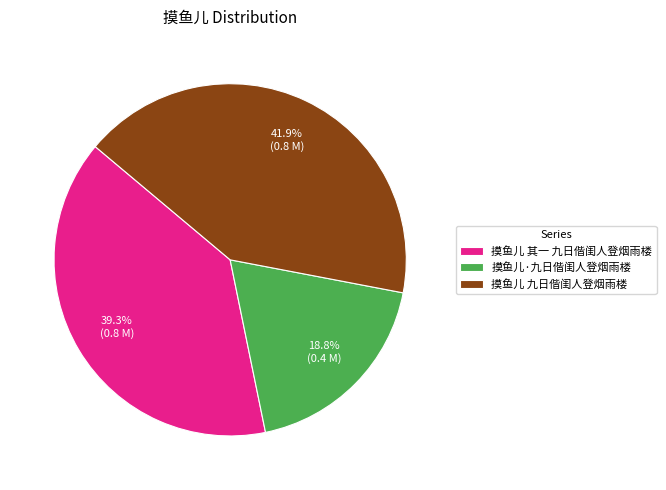

Rank the categories by value from highest to lowest.

摸鱼儿 九日偕闺人登烟雨楼, 摸鱼儿 其一 九日偕闺人登烟雨楼, 摸鱼儿·九日偕闺人登烟雨楼